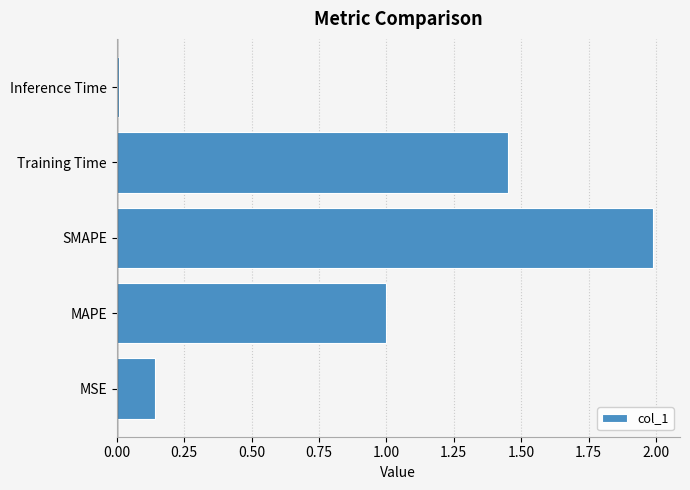

What is the greatest value displayed?

2.0